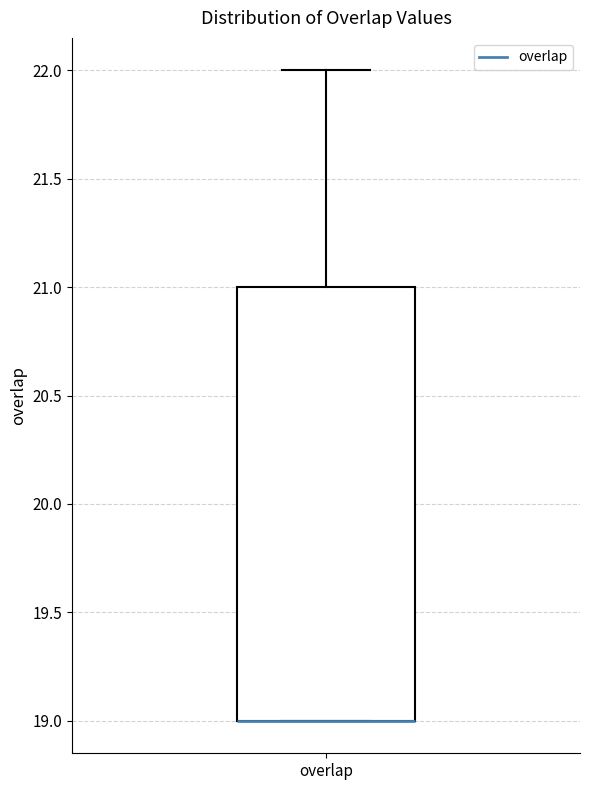

Where does the upper whisker of the box for overlap end on the y-axis? The values are not printed on the chart, so give them approximately, as read against the axis.

22